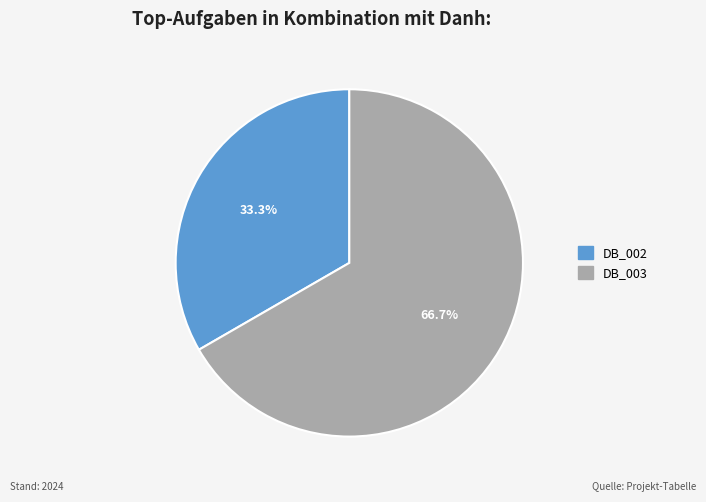

Which has a higher value, DB_002 or DB_003?

DB_003